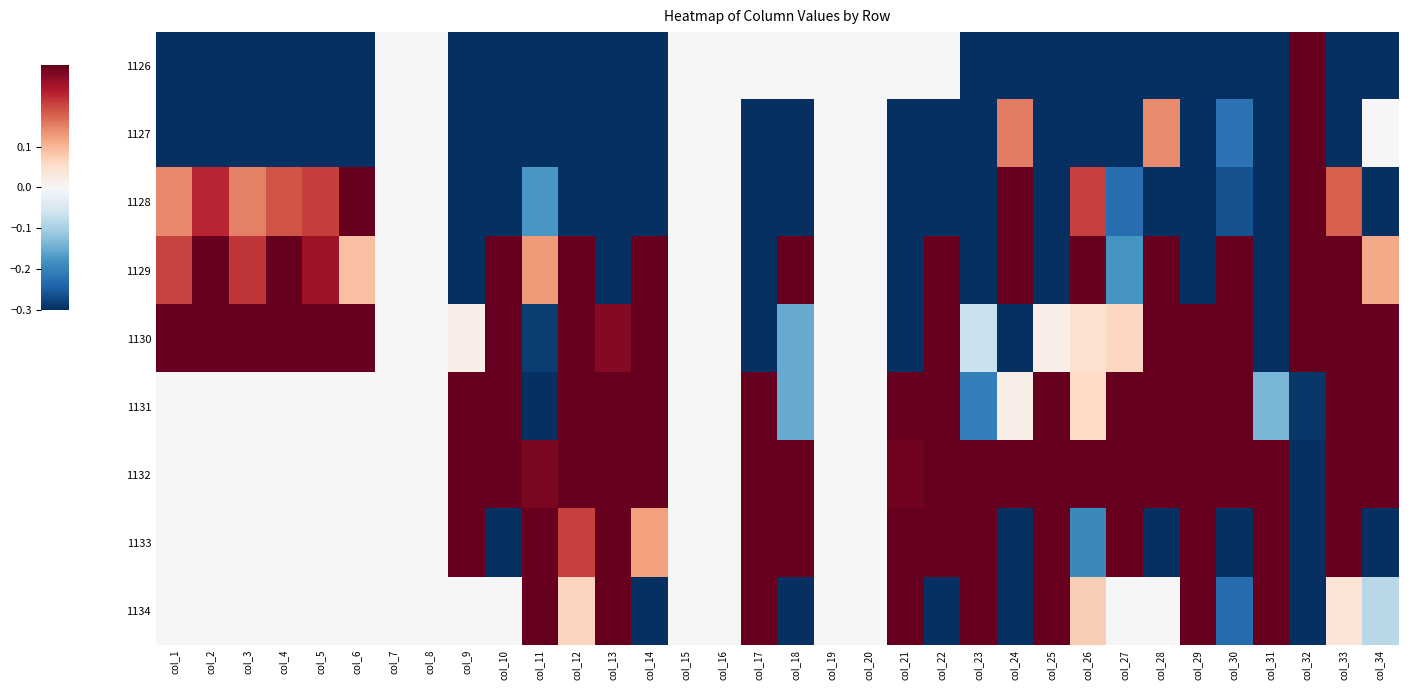

What is the minimum value shown in the chart?

-2.3